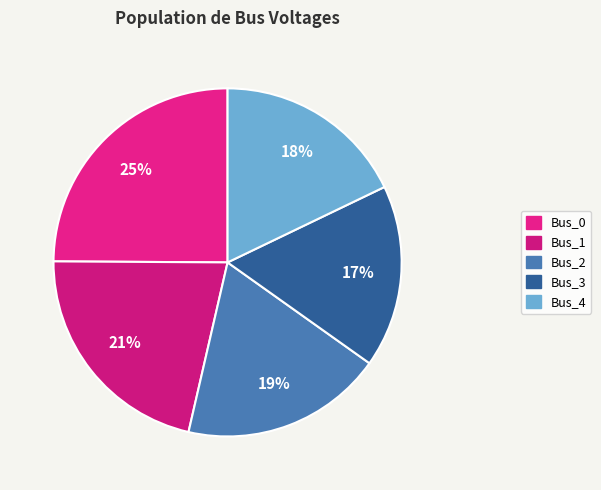

Which slice is the largest?

Bus_0